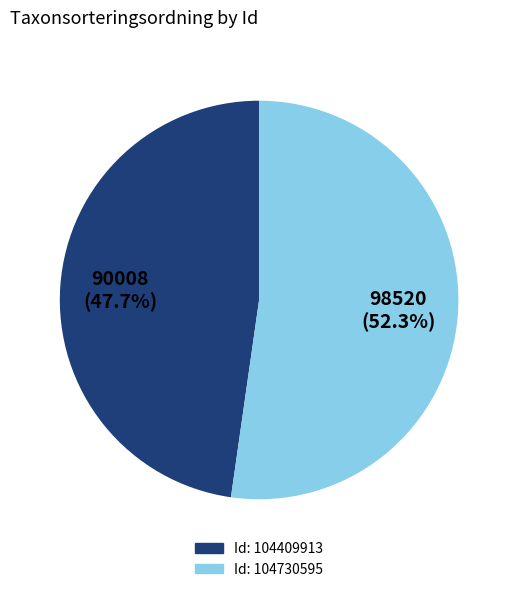

Is there any slice that represents more than half of the pie?

Yes